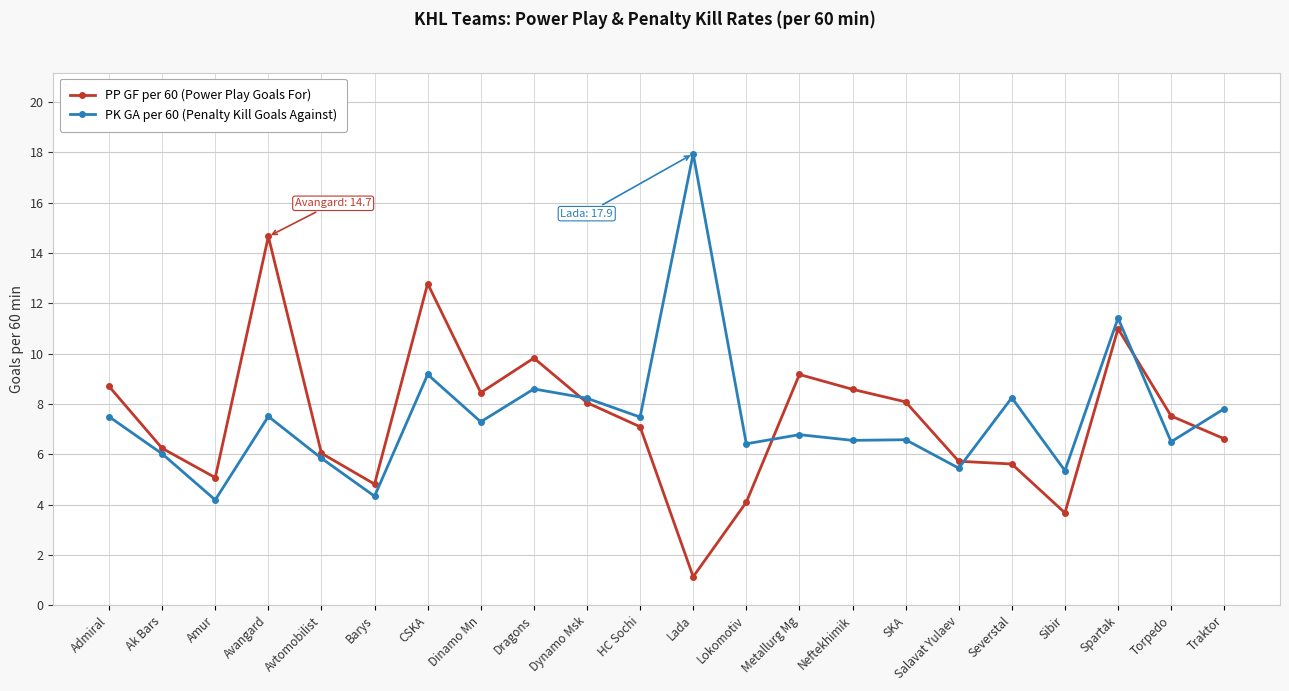

Where is the first local maximum for PK GA per 60 (Penalty Kill Goals Against)?

Avangard